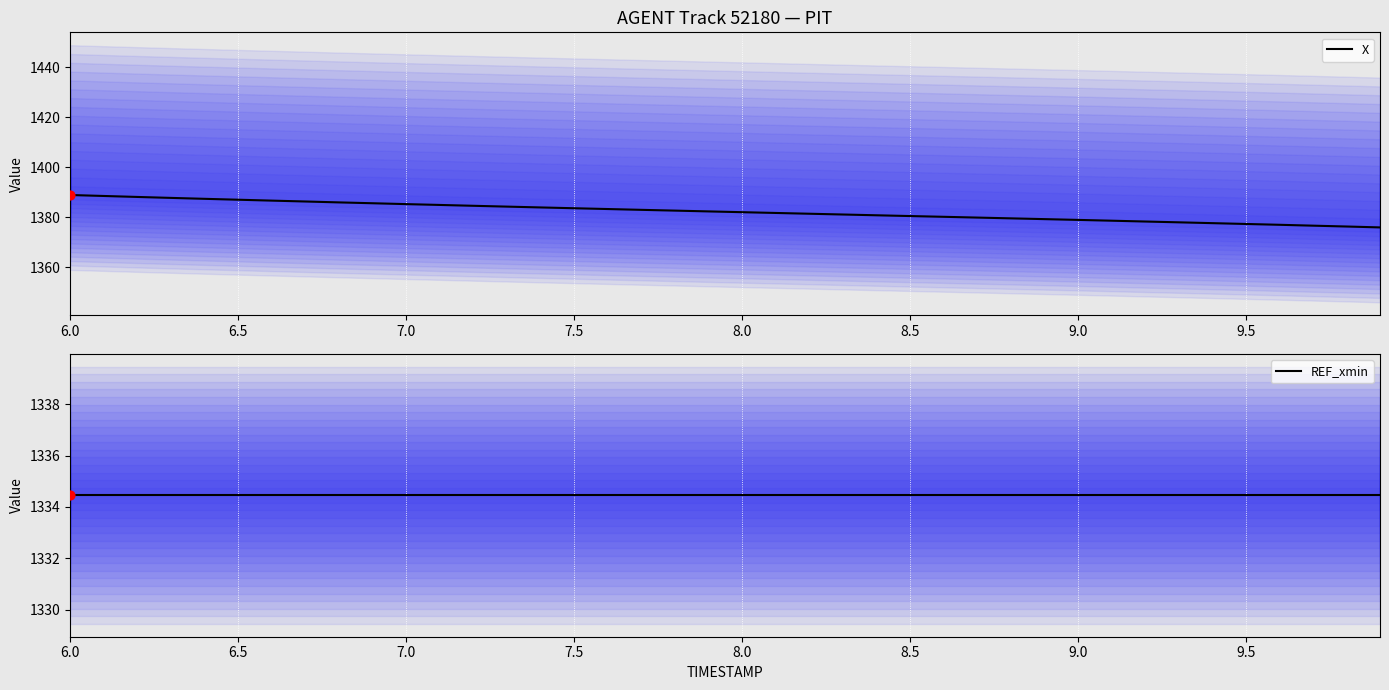

Is the value of REF_xmin at 23 greater than the value of X at 10.0?

No